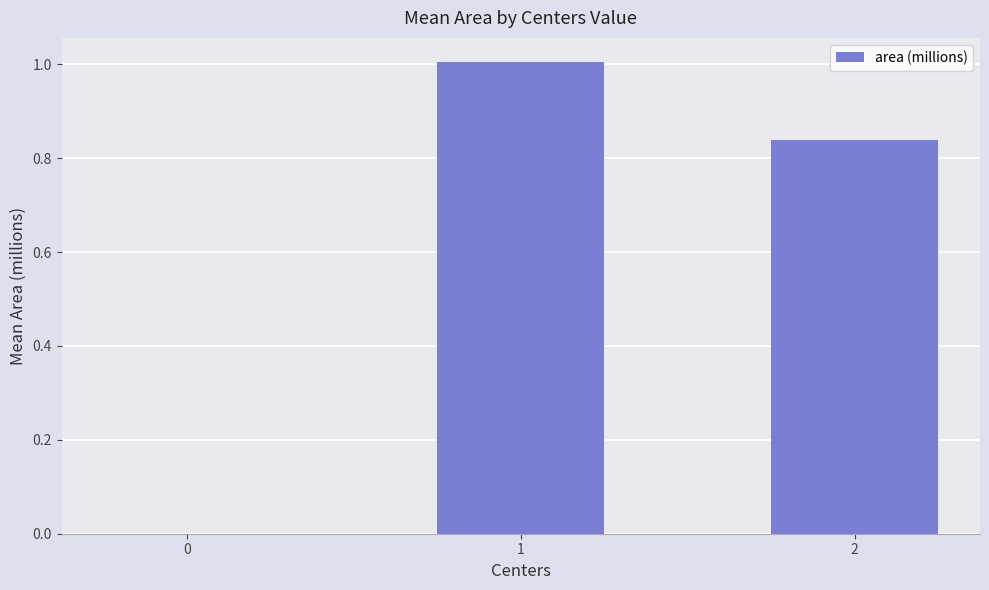

What is the greatest value displayed?

1.0